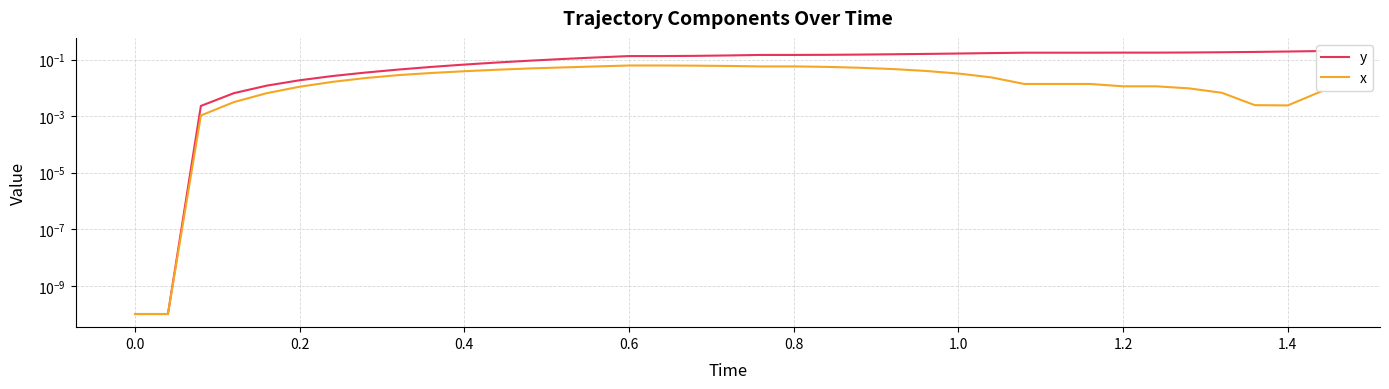

What is the maximum value for x?

0.1